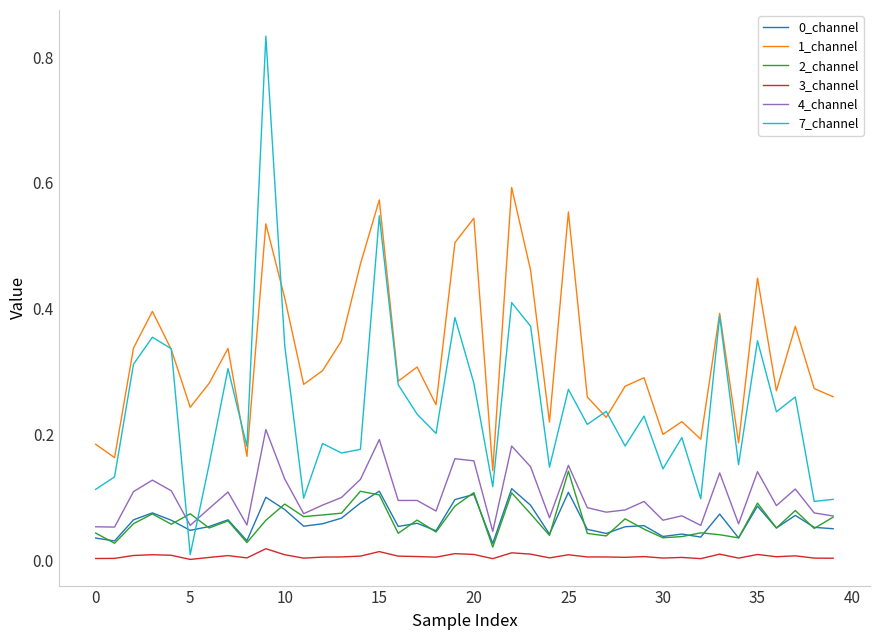

At how many categories does at least one series exceed 0?

40